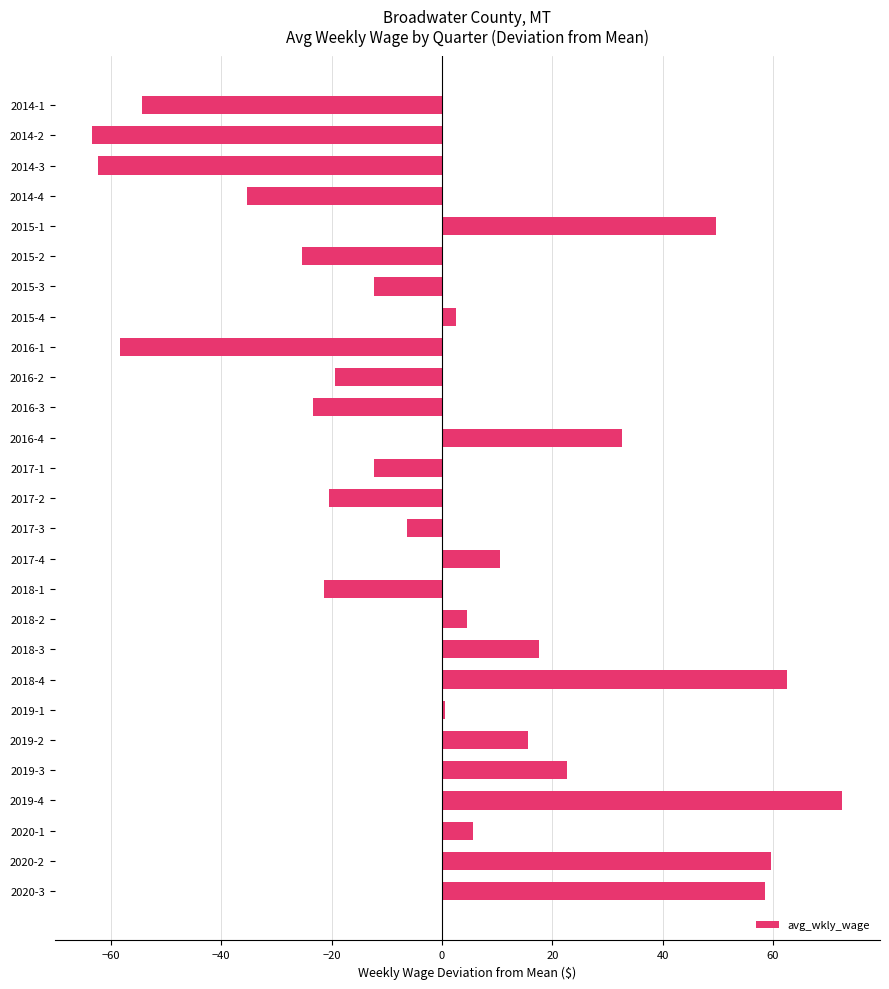

Are the bars horizontal?

Yes